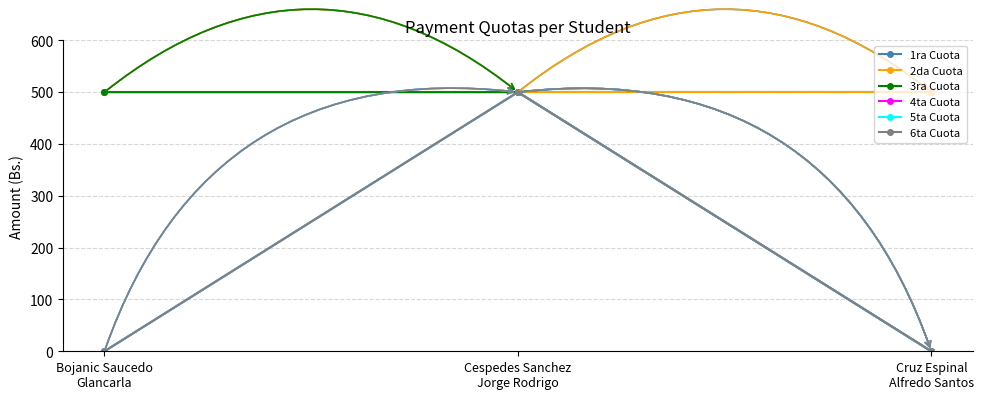

What is the average value of the 4ta Cuota series?

167